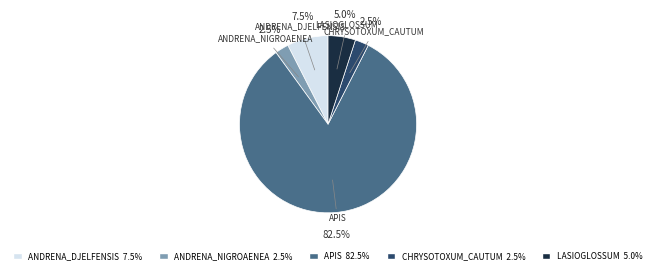

Does any single category account for the majority?

Yes